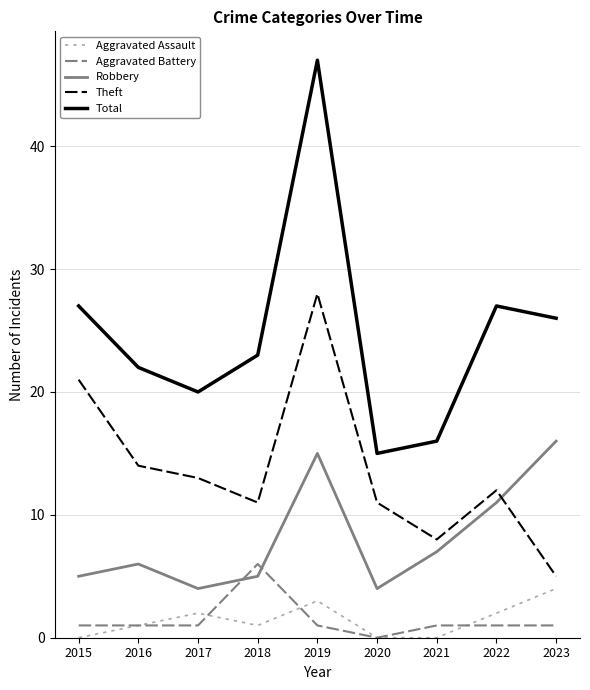

What is the difference between the highest and lowest values at 2017?

19